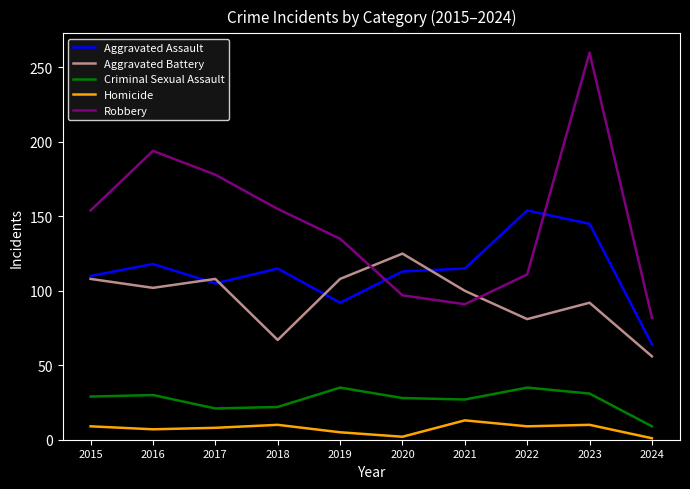

True or false: Homicide and Robbery intersect in this chart.

False